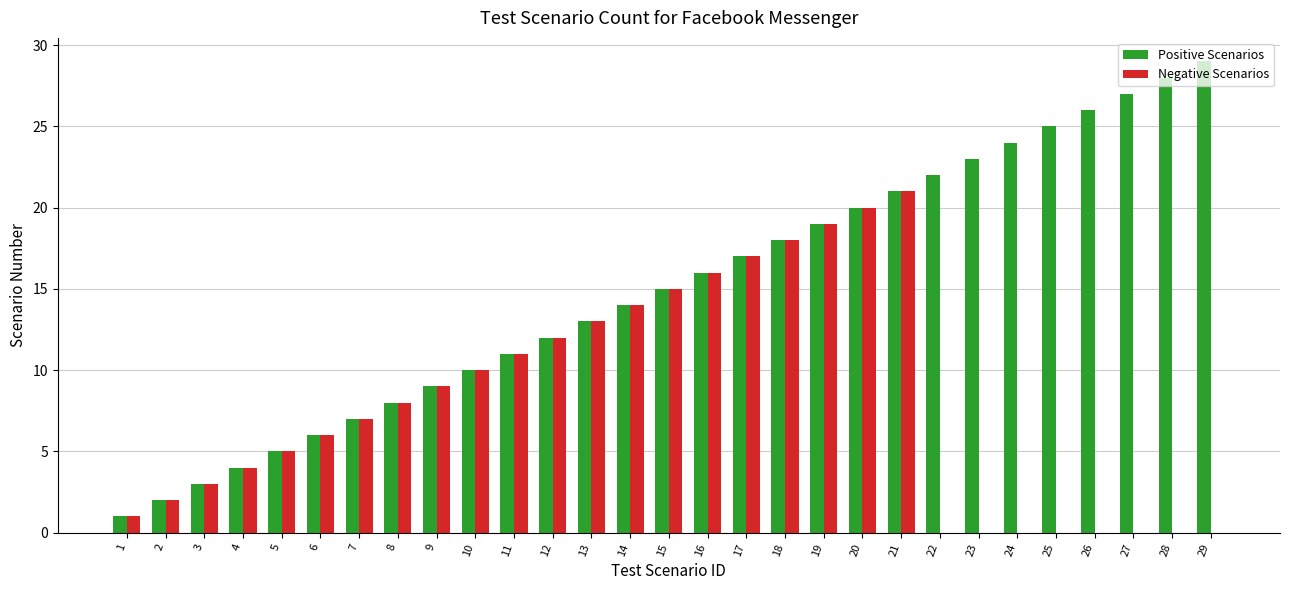

Which series has the widest spread of values?

Positive Scenarios